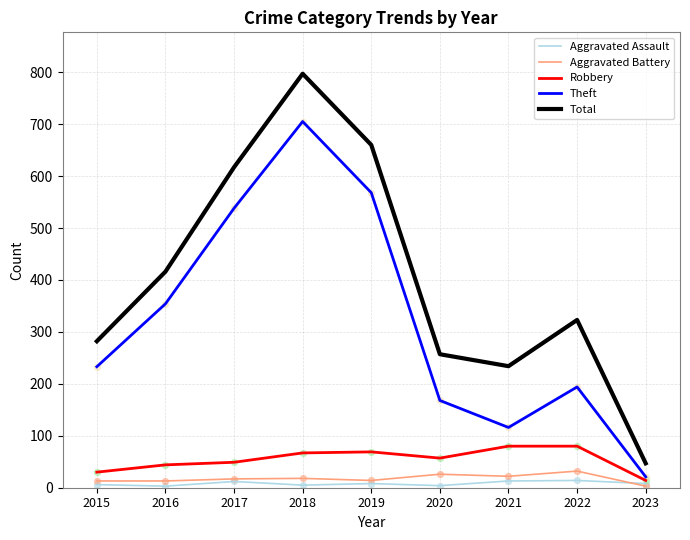

What is the total value across all series at 2017?

1233